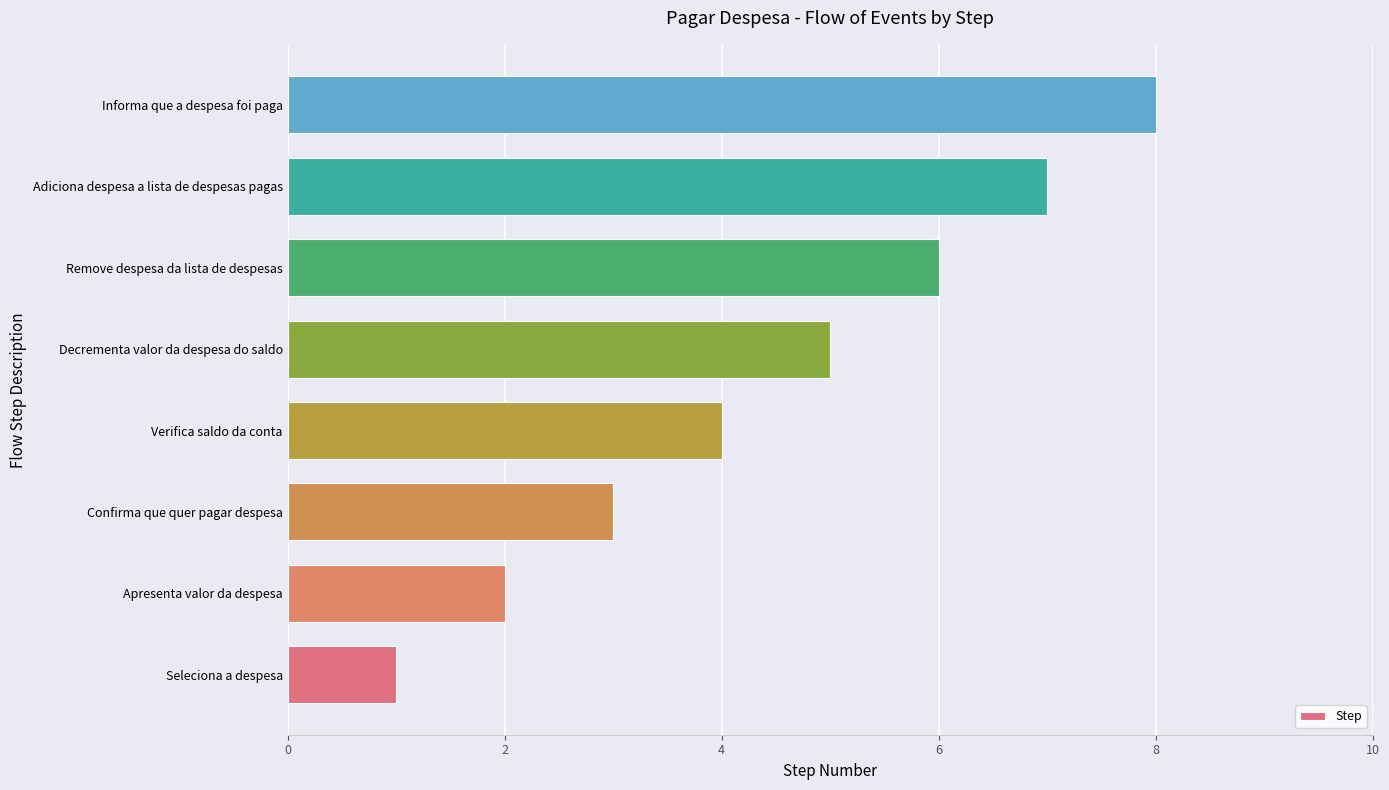

Rank the categories by value from lowest to highest.

Seleciona a despesa, Apresenta valor da despesa, Confirma que quer pagar despesa, Verifica saldo da conta, Decrementa valor da despesa do saldo, Remove despesa da lista de despesas, Adiciona despesa a lista de despesas pagas, Informa que a despesa foi paga